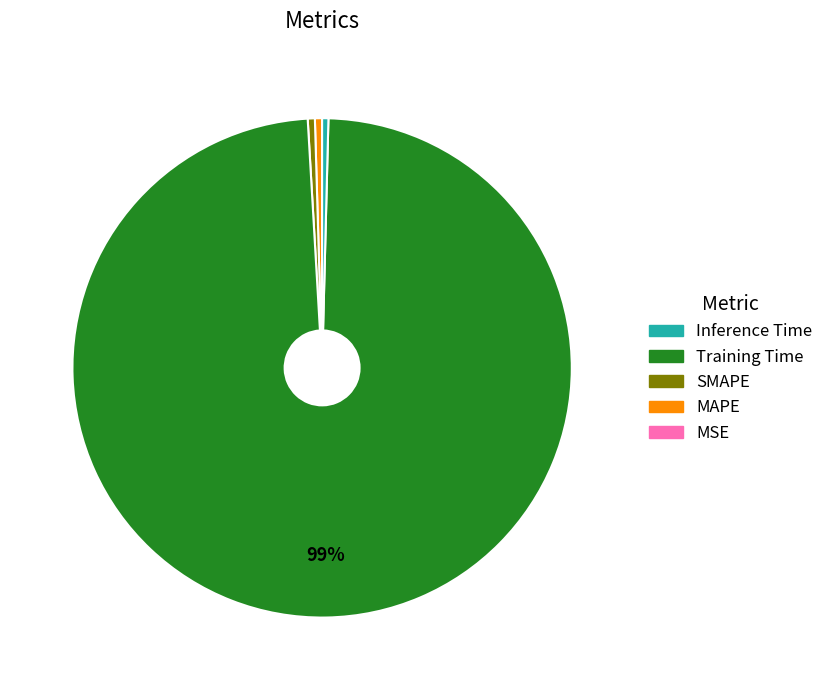

Does any single category account for the majority?

Yes